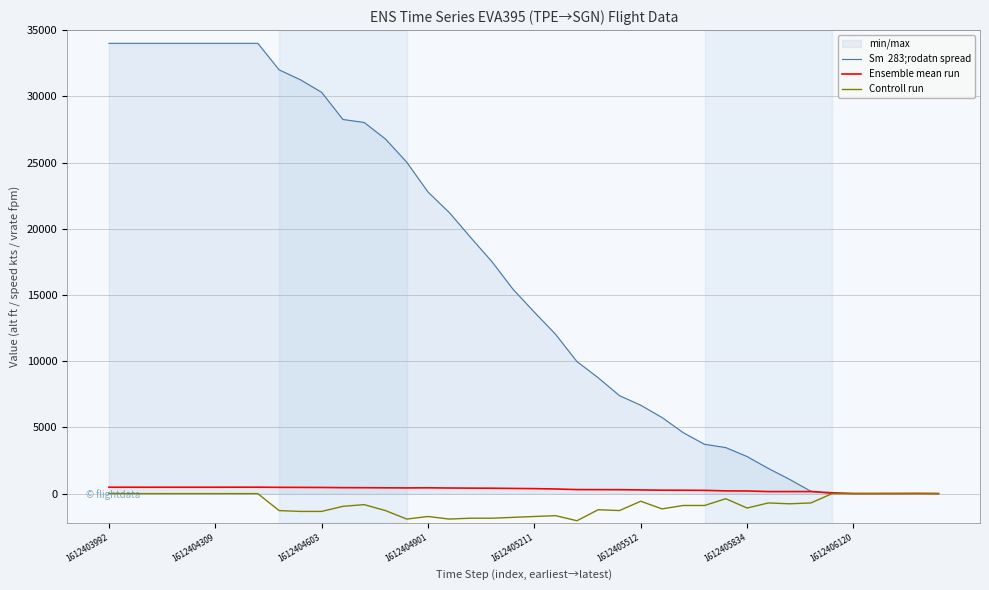

Reading left to right, what are all the values shown in this chart?

Sm  283;rodatn spread: 34000	34000	34000	34000	34000	34000	34000	34000	32000	31250	30300	28250	28025	26775	25025	22775	21225	19350	17525	15425	13700	12025	9975	8750	7400	6675	5750	4600	3725	3475	2800	1900	1075	175	0	0	0	0	0	0
Ensemble mean run: 483	484	483	484	484	484	487	486	474	471	465	450	447	438	431	439	424	415	407	391	377	351	304	300	297	279	259	258	246	206	200	154	154	155	64	9	9	11	18	6
Controll run: 0	0	0	0	0	0	0	0	-1280	-1344	-1344	-960	-832	-1280	-1920	-1728	-1920	-1856	-1856	-1792	-1728	-1664	-2048	-1216	-1280	-576	-1152	-896	-896	-384	-1088	-704	-768	-704	0	0	0	0	0	0